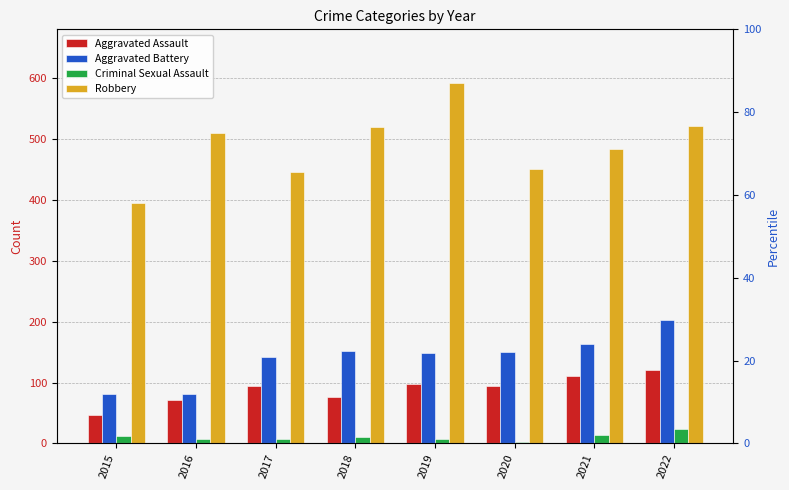

What is the difference between the Aggravated Assault values at 2022 and 2018?

44